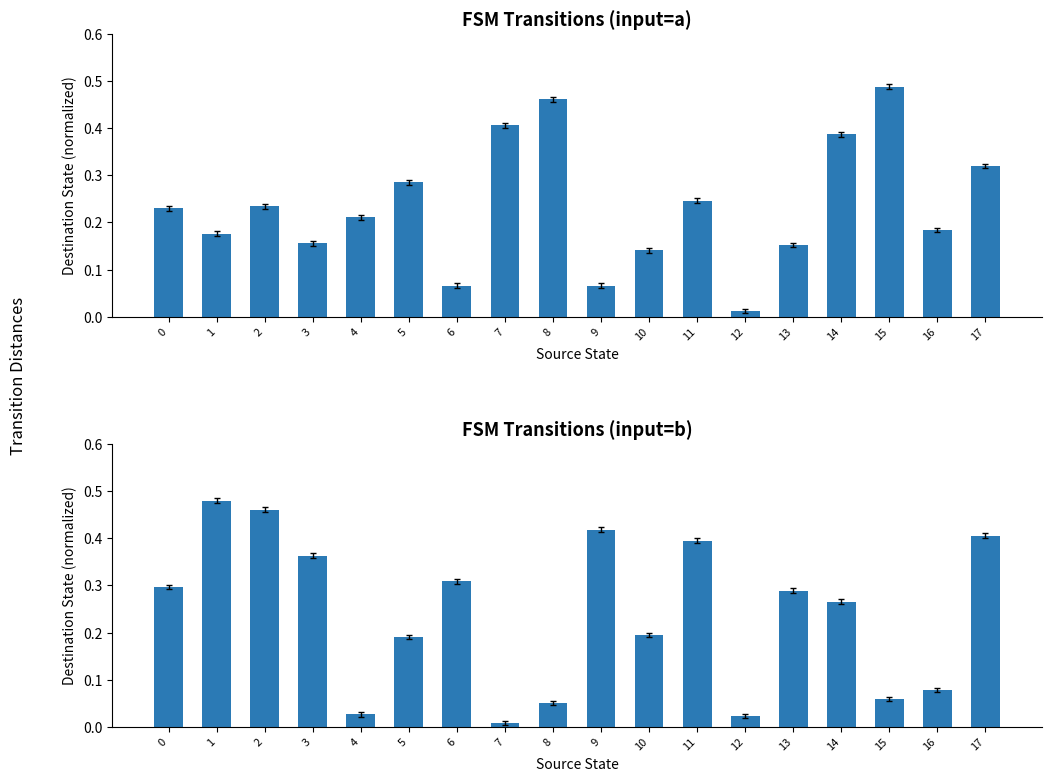

Does the chart contain stacked bars?

No